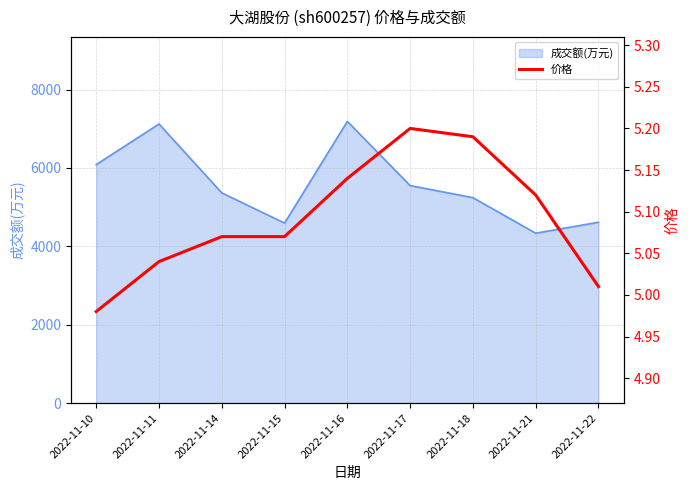

Which label corresponds to the smallest value in the chart?

2022-11-10